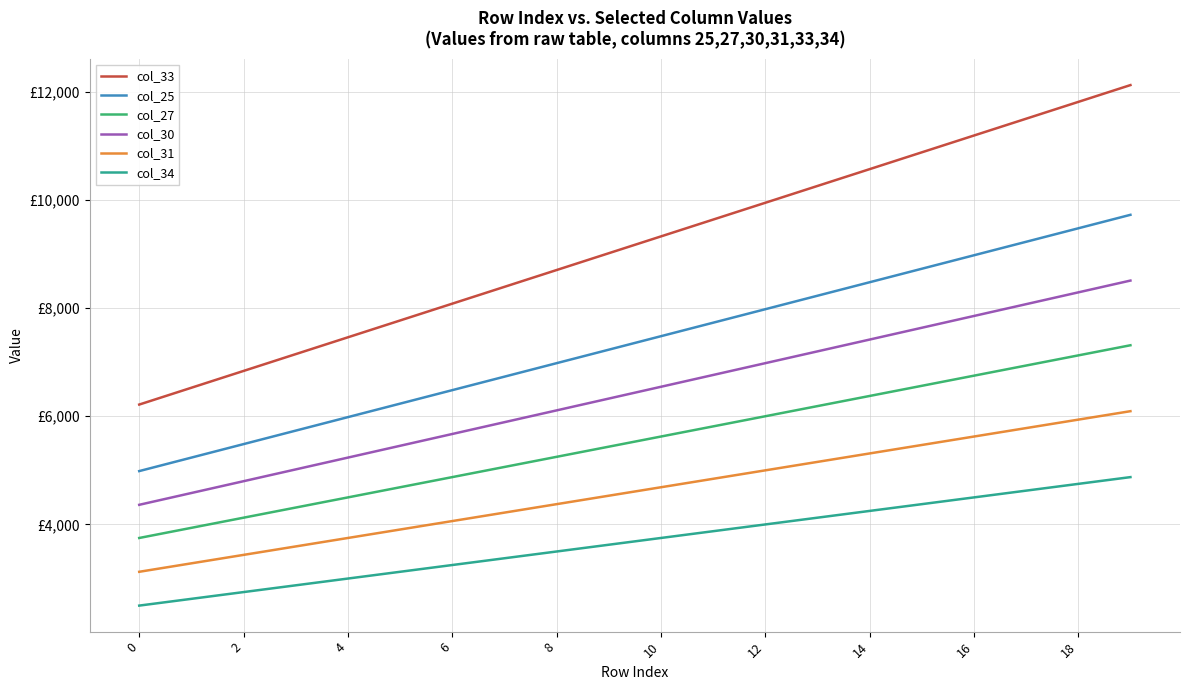

True or false: col_25 has more than 0 interior local peaks.

False